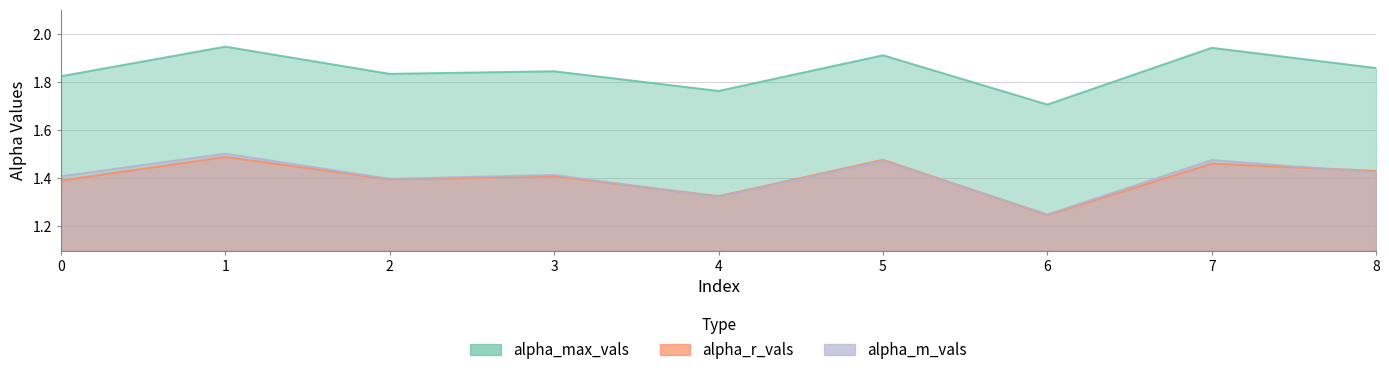

What is the value of the alpha_m_vals point at the 8th from the left?

1.5